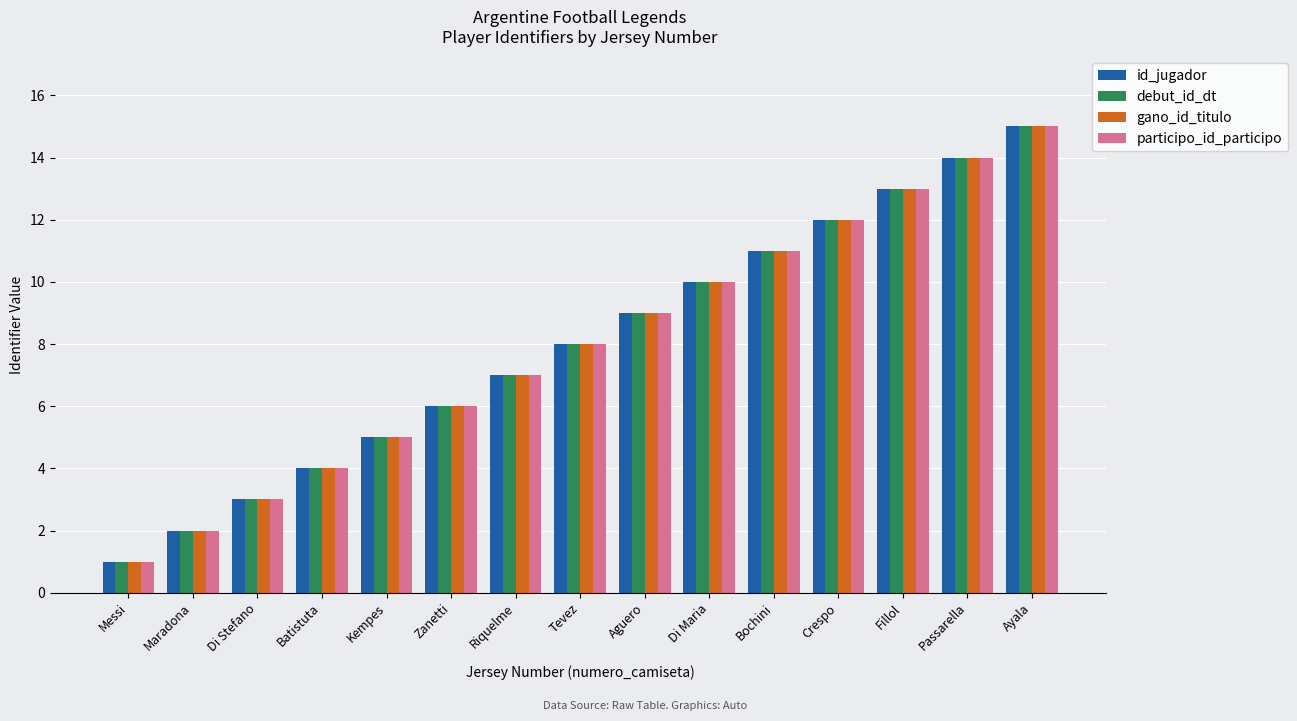

Reading right to left, list all the values displayed in this chart.

id_jugador: 15	14	13	12	11	10	9	8	7	6	5	4	3	2	1
debut_id_dt: 15	14	13	12	11	10	9	8	7	6	5	4	3	2	1
gano_id_titulo: 15	14	13	12	11	10	9	8	7	6	5	4	3	2	1
participo_id_participo: 15	14	13	12	11	10	9	8	7	6	5	4	3	2	1